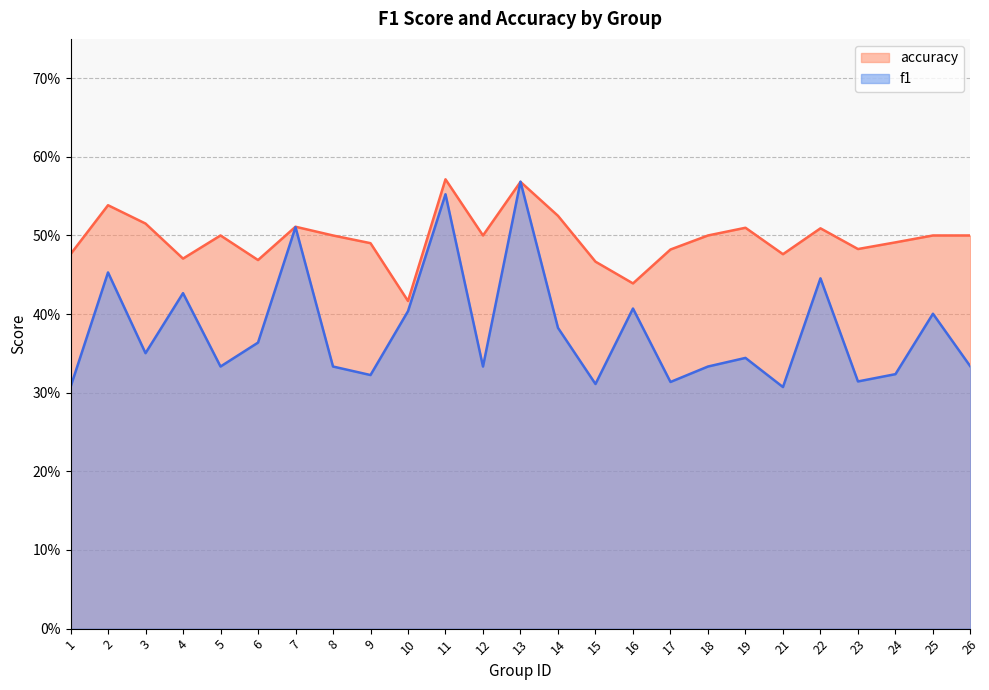

True or false: accuracy has more than 2 points higher than both neighbors.

True